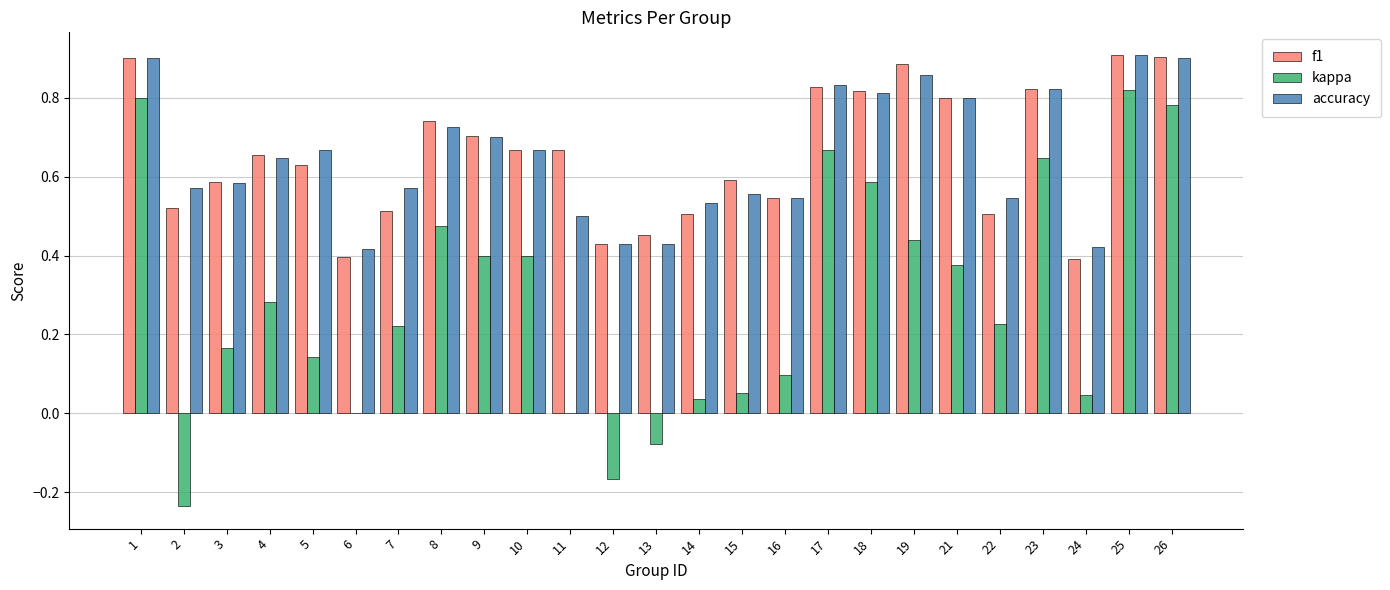

True or false: f1 has a value of 0.9 at 16.

False